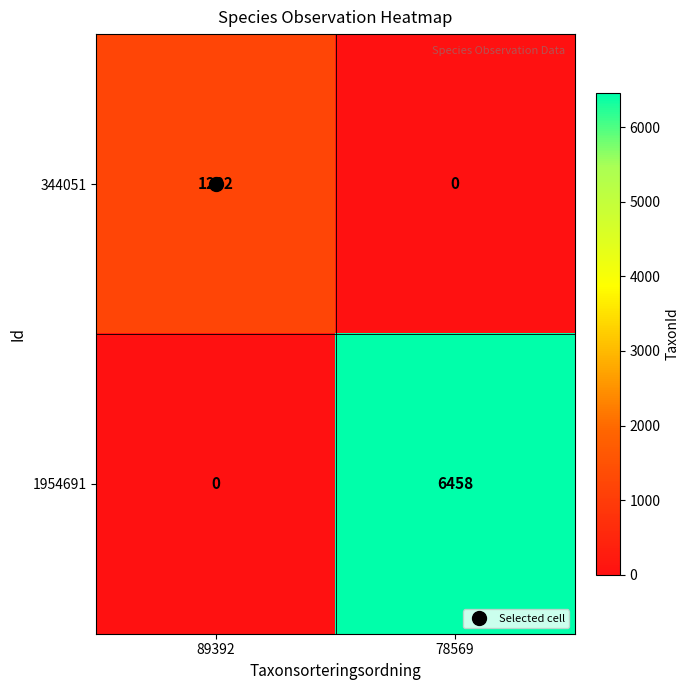

List the series in order of their peak value, highest first.

1954691, 344051